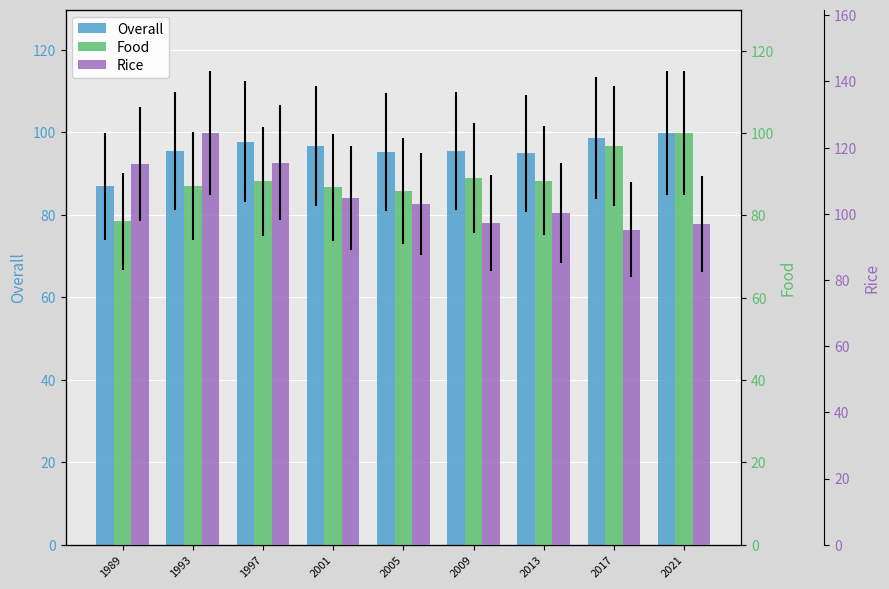

Reading left to right, what are all the values shown in this chart?

Overall: 86.9	95.4	97.7	96.7	95.2	95.5	94.9	98.6	99.8
Food: 78.6	87.1	88.3	86.8	85.9	89.0	88.4	96.8	100.0
Rice: 115.0	124.4	115.5	104.7	103.0	97.2	100.3	95.2	96.8